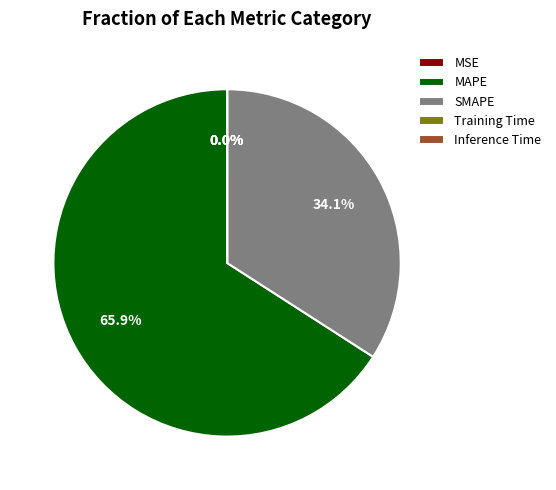

Which slice is the largest?

MAPE